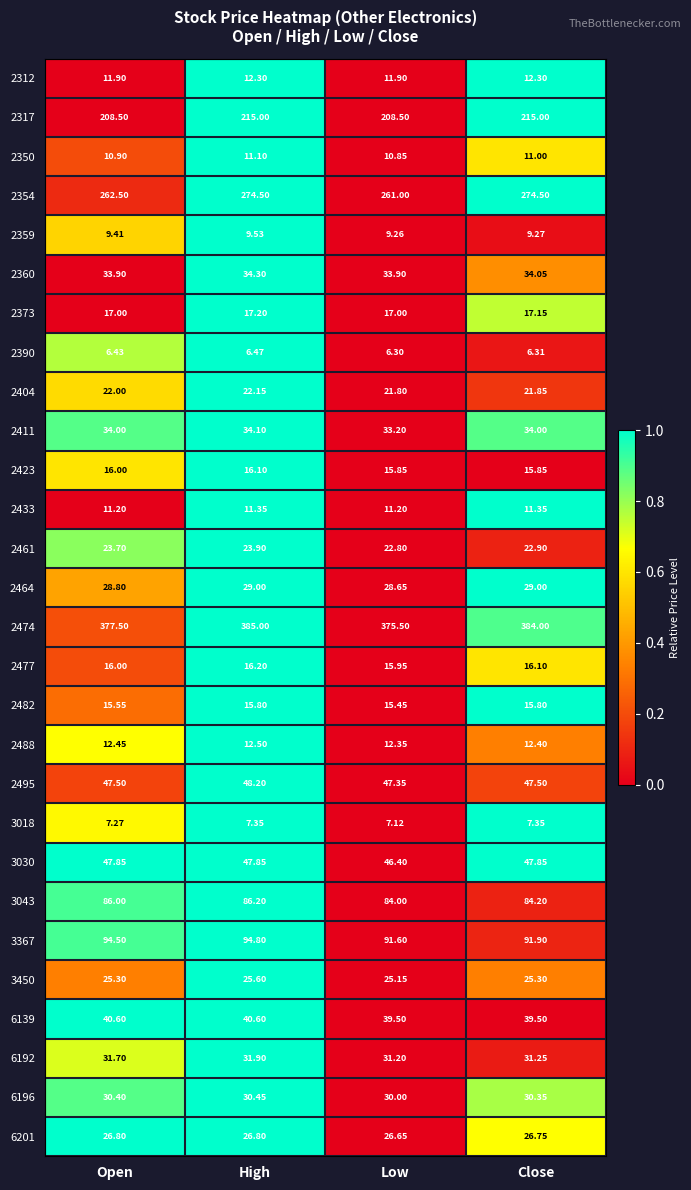

What is the difference between the highest and lowest values at Open?

371.1